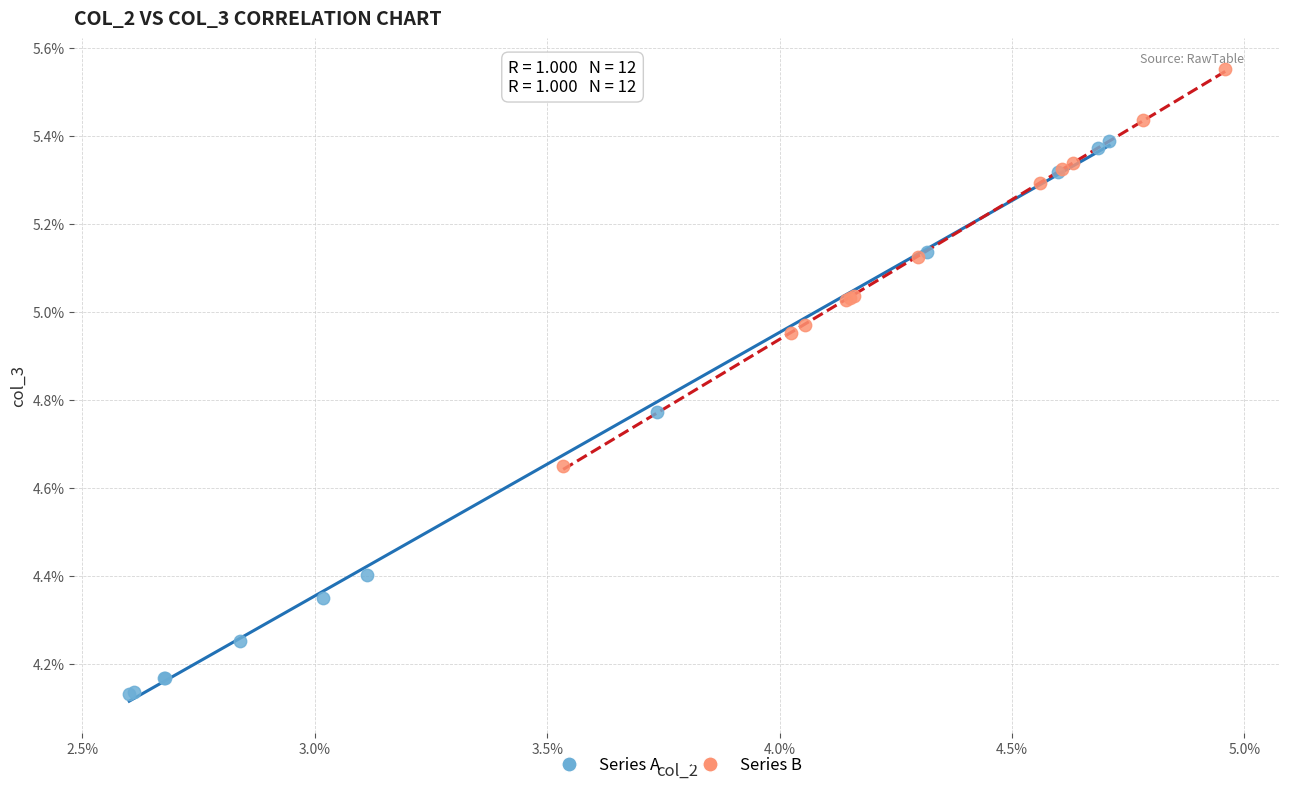

What are all the series names shown in the legend?

Series A, Series B